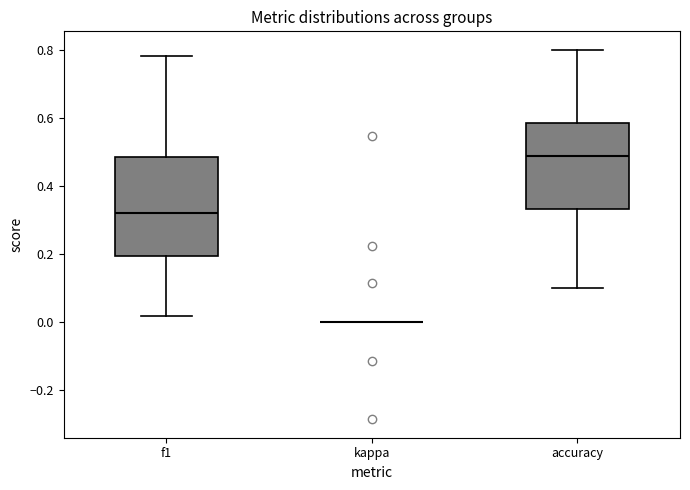

Reading left to right, read every box against the y-axis: the position of its median line, the range the box covers, and the ends of its whiskers. The values are not printed on the chart, so give them approximately, as read against the axis.

f1: median 0.32, box 0.20 to 0.48, whiskers 0.02 to 0.78
kappa: box collapsed to a line at 0.00, whiskers 0.00 to 0.00
accuracy: median 0.48, box 0.34 to 0.58, whiskers 0.10 to 0.80